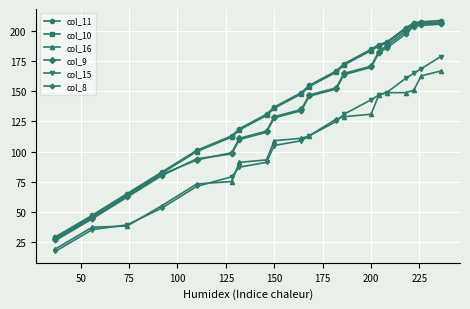

At how many categories does at least one series exceed 193?

4